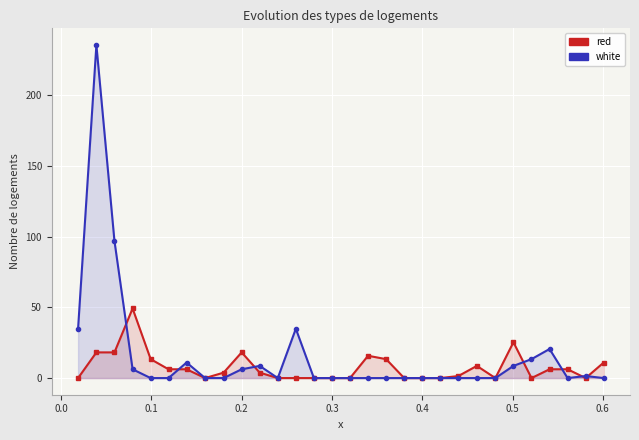

How many lines are shown in the chart?

2